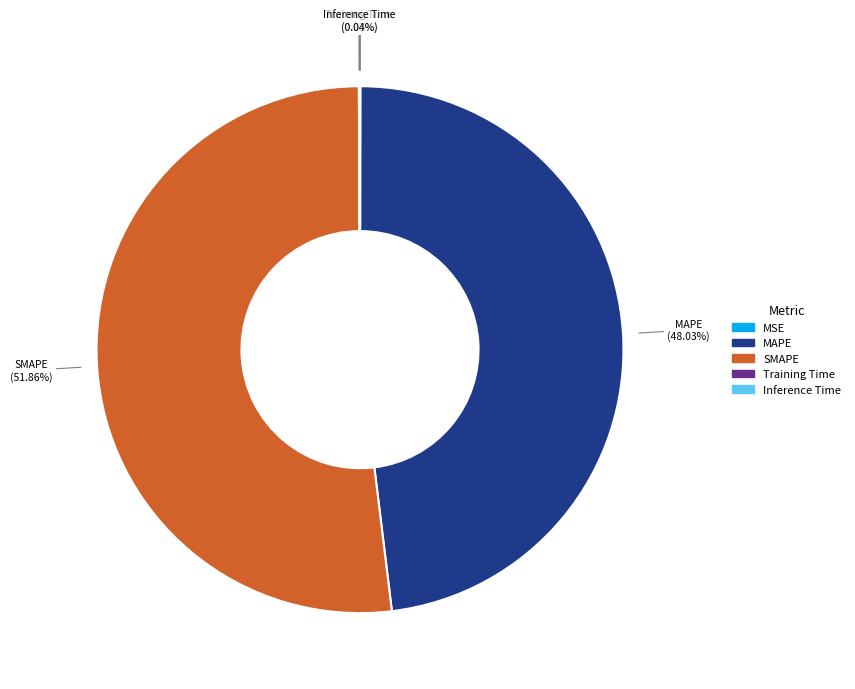

Is there a majority slice in this chart?

Yes